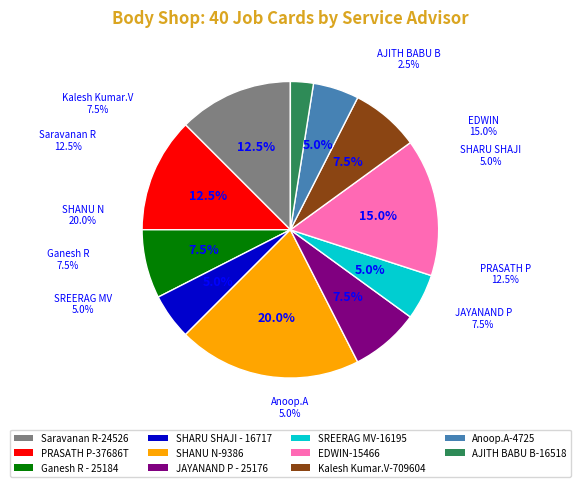

To the nearest percent, what is the combined percentage of Ganesh R - 25184 and Saravanan R-24526?

20%